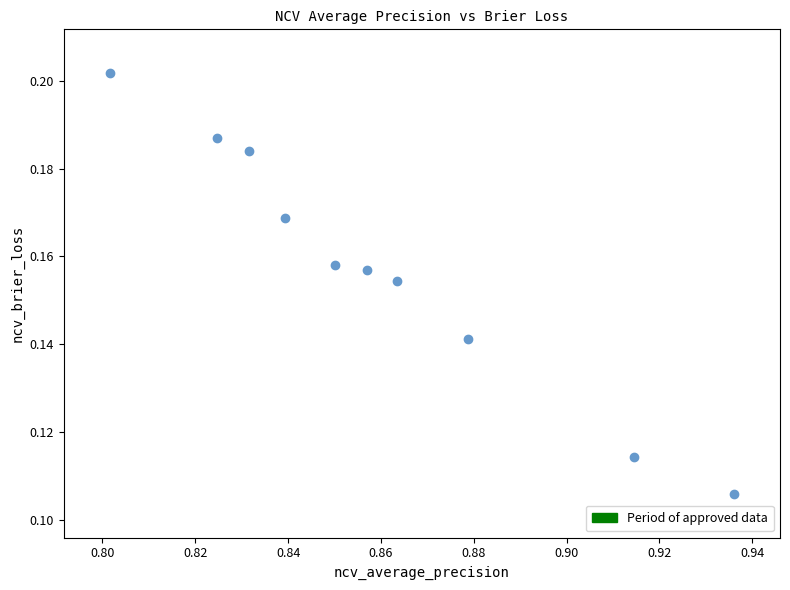

What is the average X value?

0.9